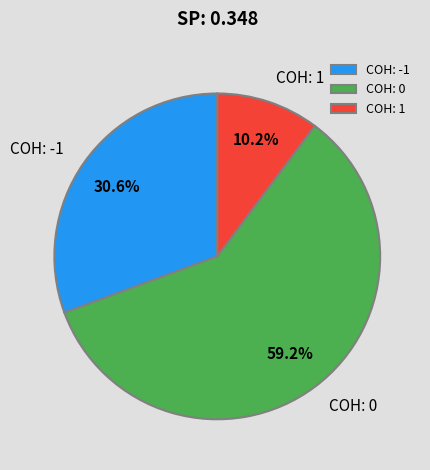

Which category has the smallest portion of the pie?

COH: 1